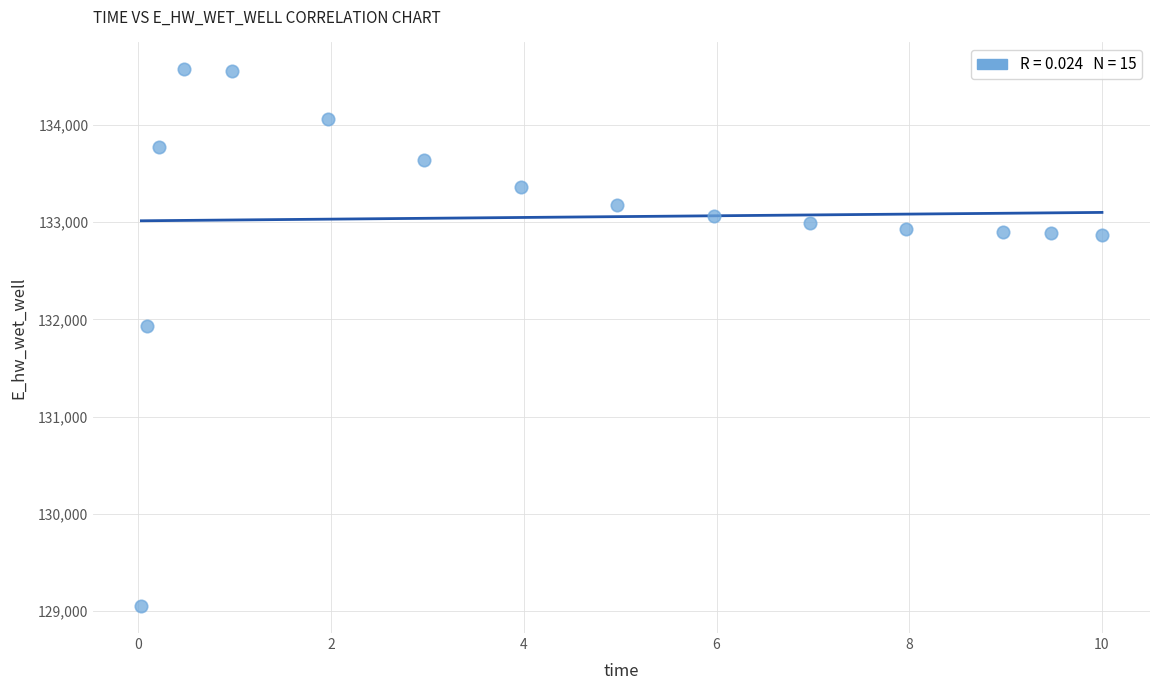

What Y value in the scatter plot is closest to 131810?

131930.6